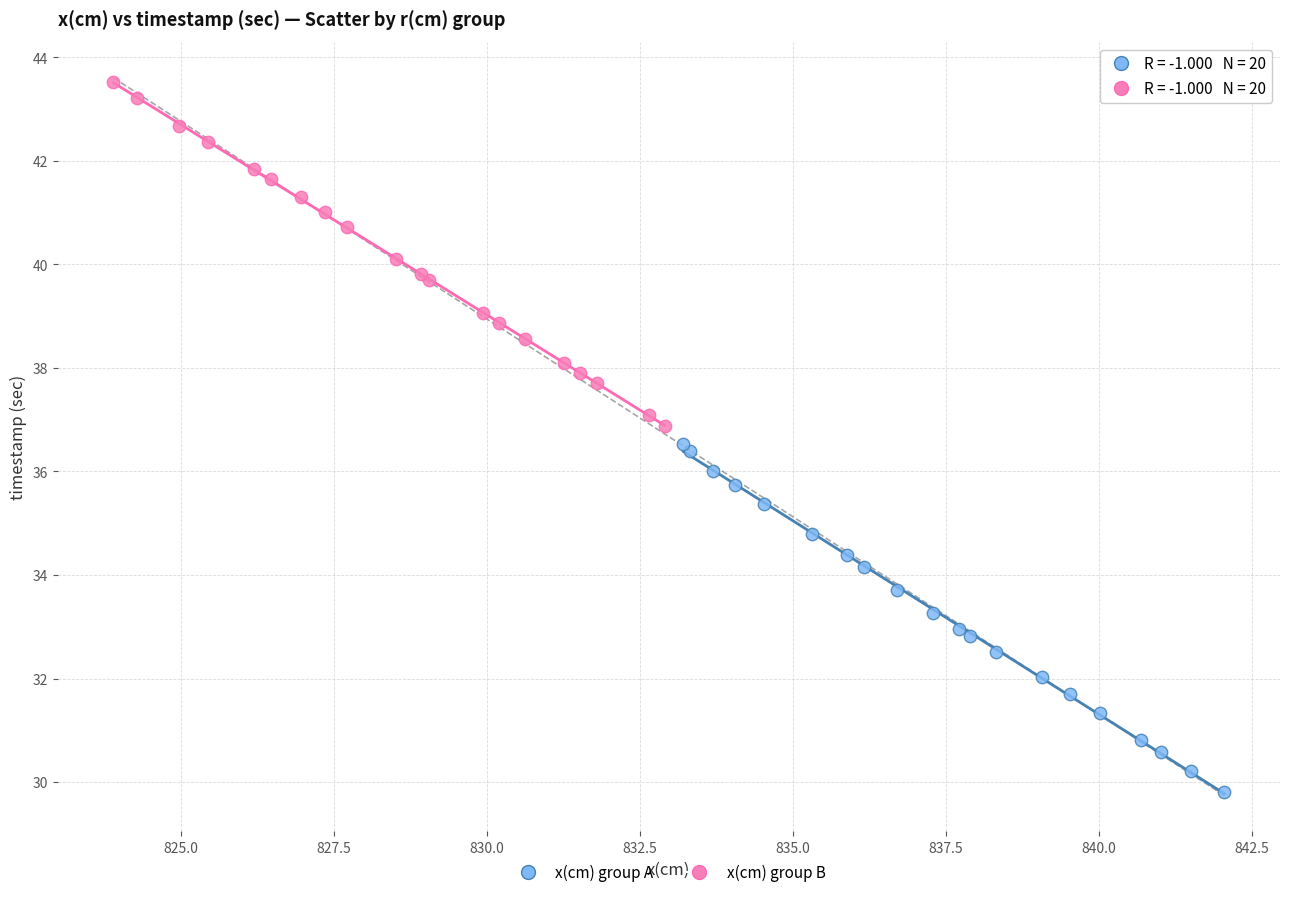

What are all the series names shown in the legend?

x(cm) group A, x(cm) group B